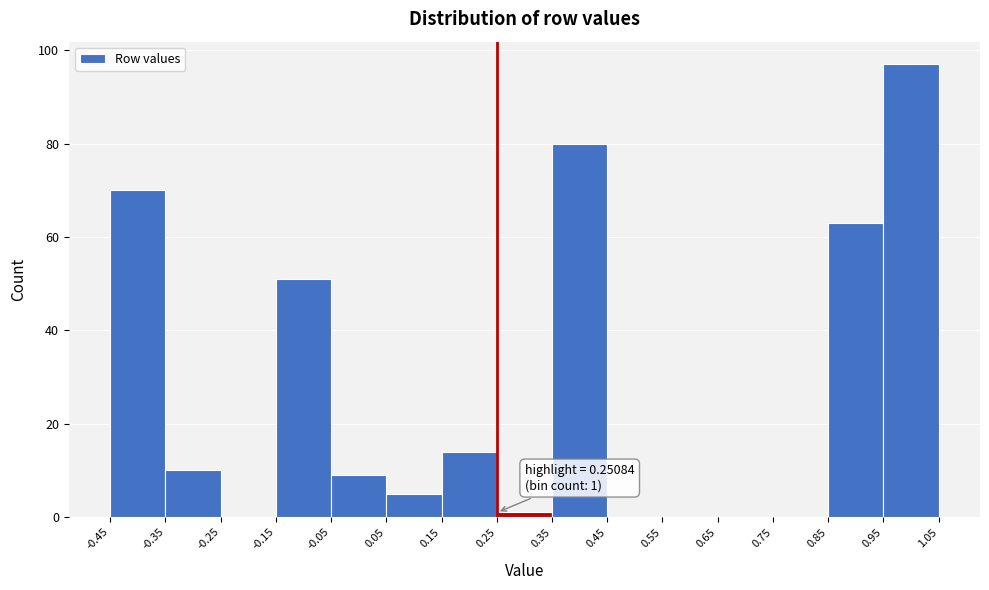

Which range on the x-axis has the tallest bar?

0.95 to 1.05